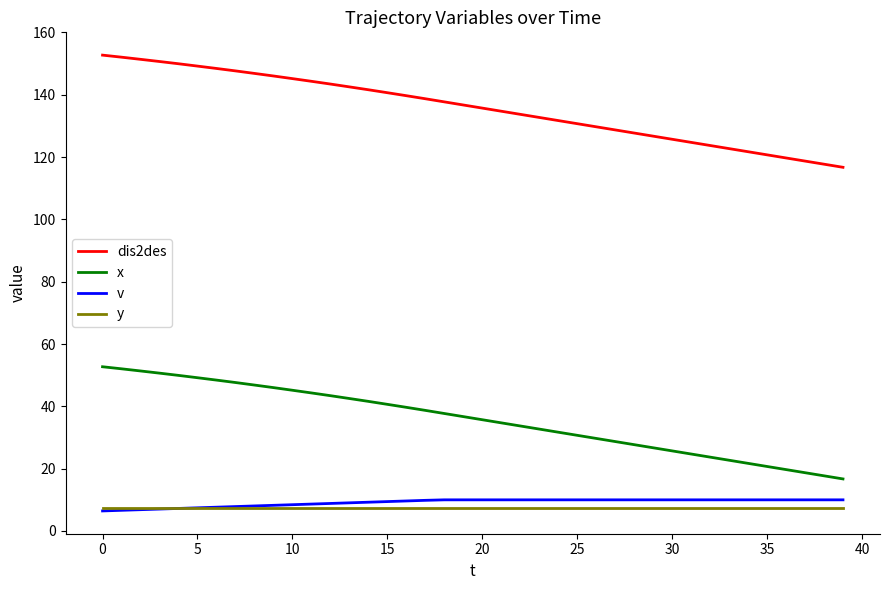

What is the sum of all v values?

366.5